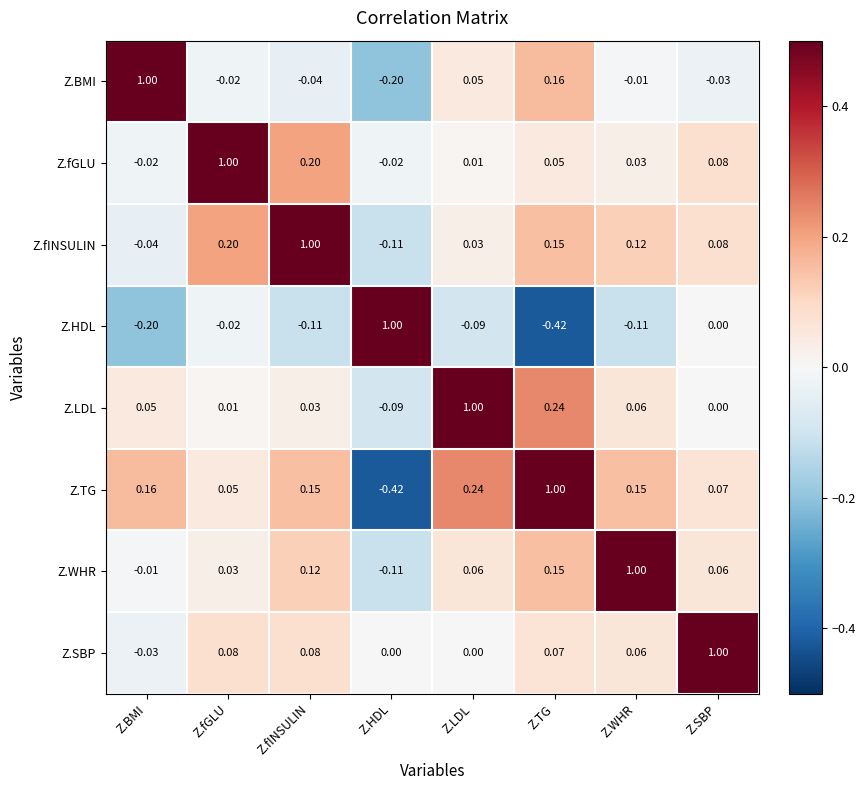

List the labels in order of Z.LDL value, largest first.

Z.LDL, Z.TG, Z.WHR, Z.BMI, Z.fINSULIN, Z.fGLU, Z.SBP, Z.HDL